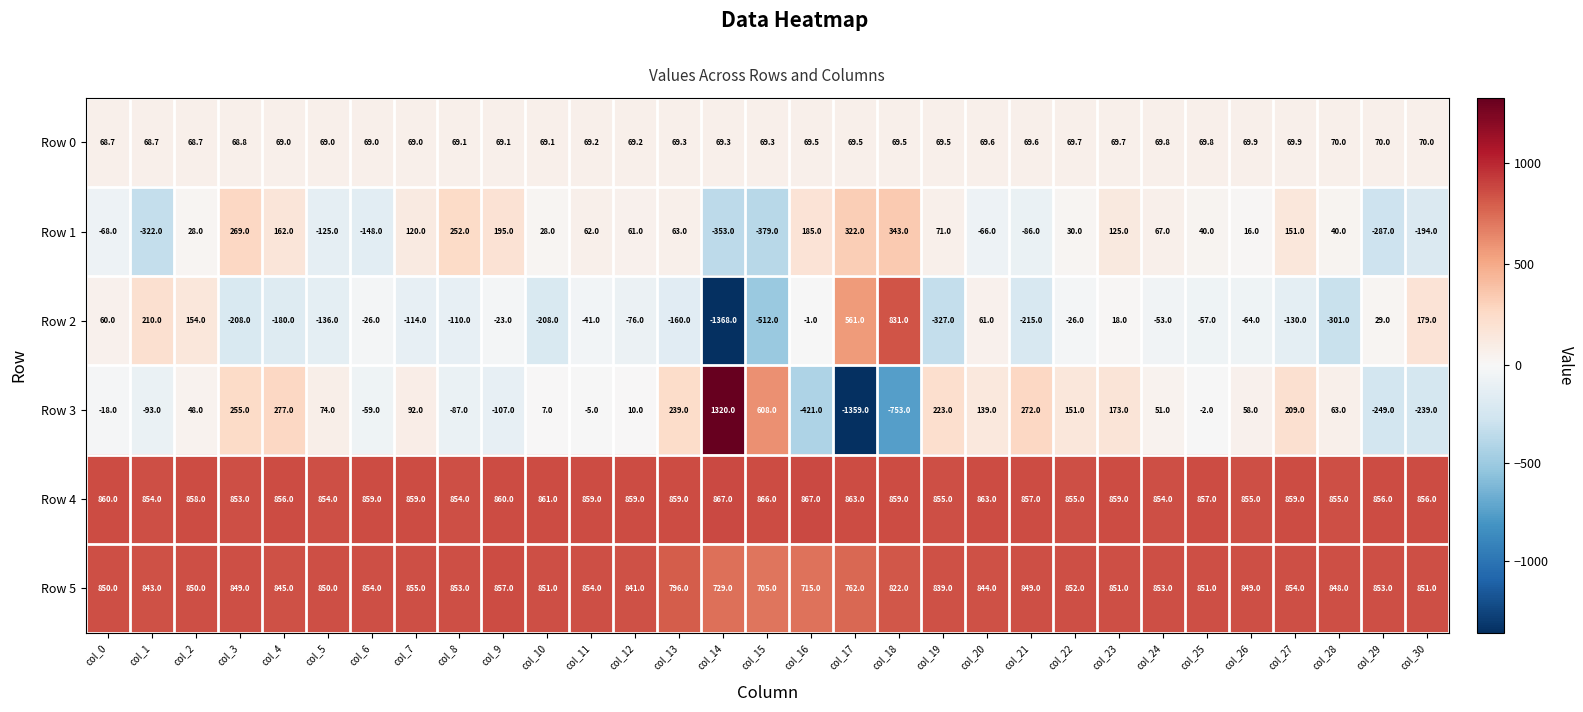

How many series are shown in this chart?

6